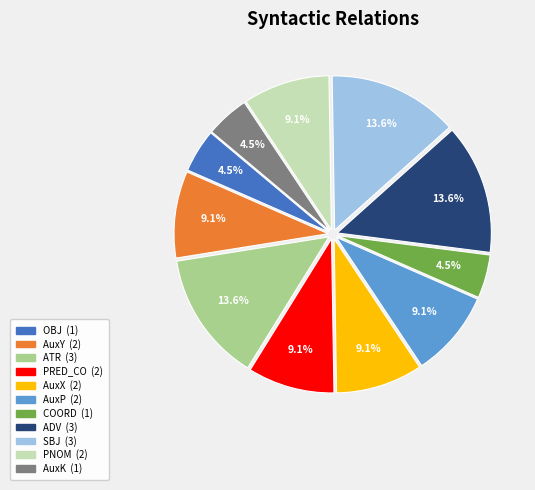

Is it true that PRED_CO is 1% of the pie?

False